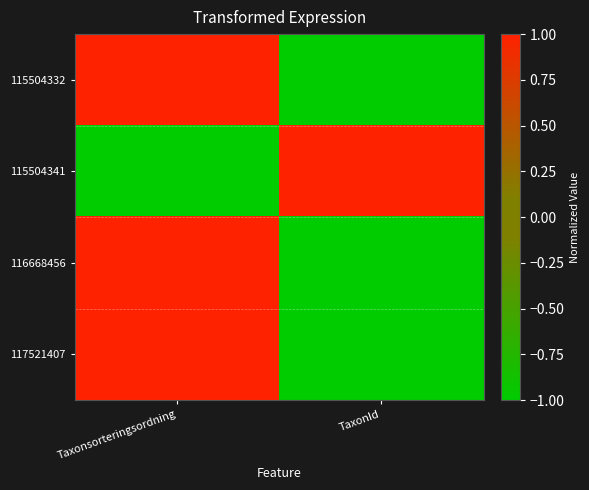

How many data points does each series have?

2